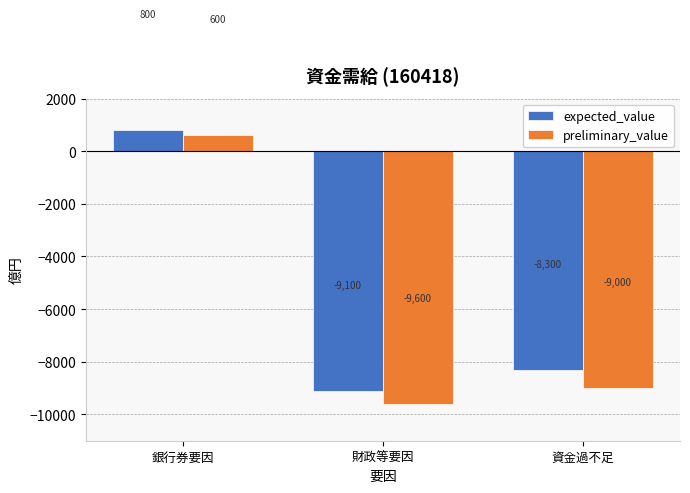

At which category is the sum across all series the highest?

銀行券要因